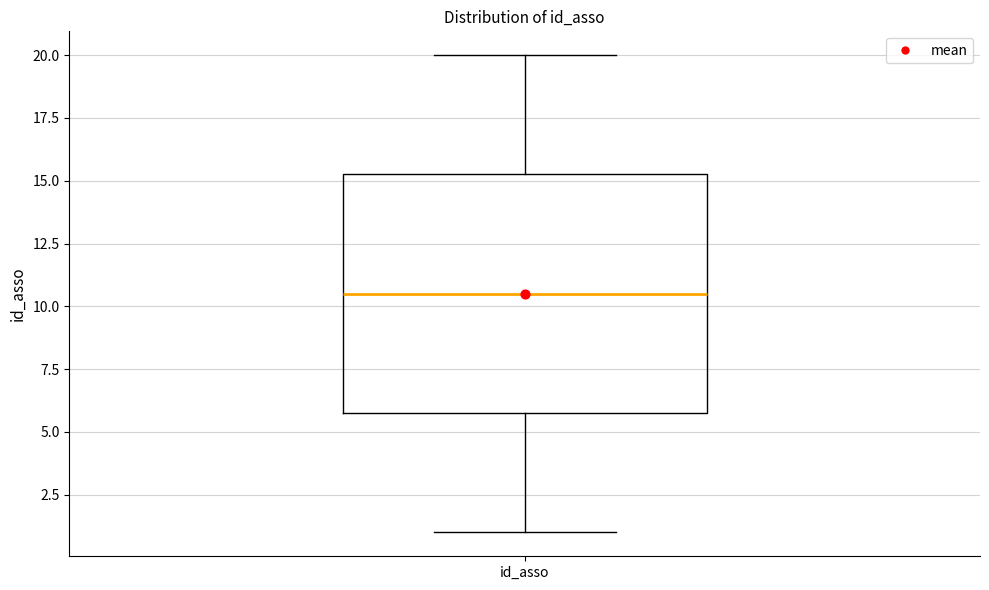

Where does the median line of the box for id_asso sit on the y-axis? The values are not printed on the chart, so give them approximately, as read against the axis.

10.5